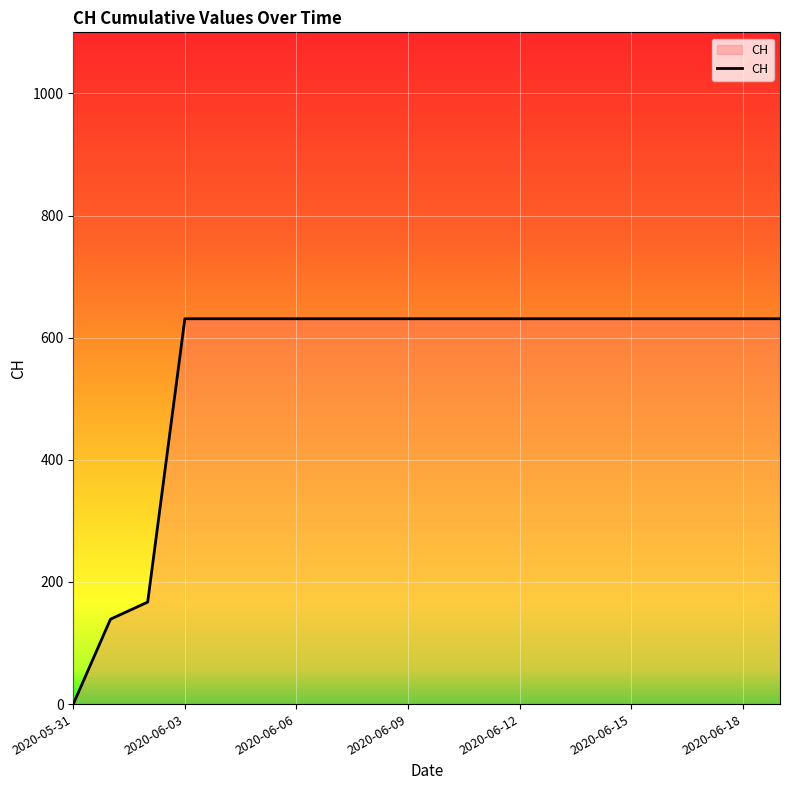

What is the difference between the maximum and minimum values?

631